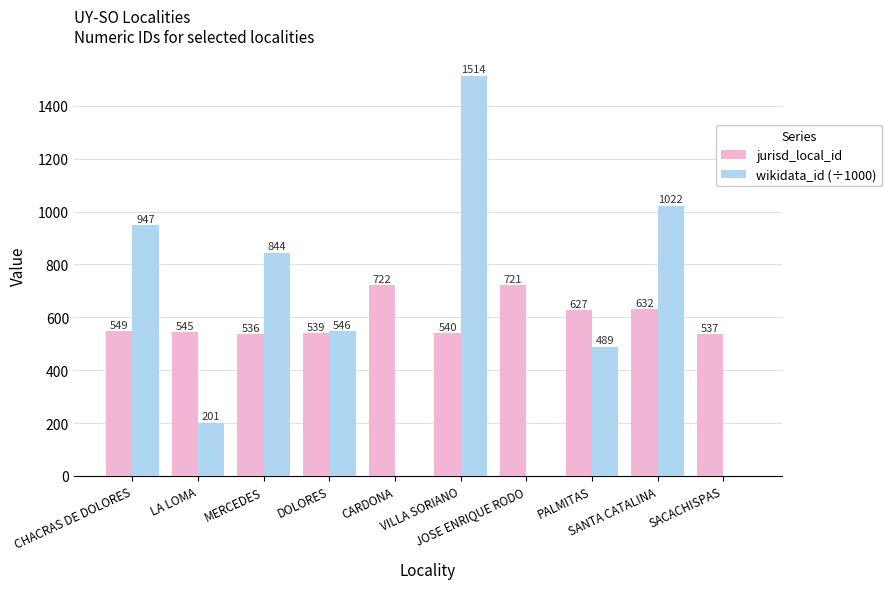

Is the value of jurisd_local_id at DOLORES greater than the value of wikidata_id (÷1000) at SANTA CATALINA?

No